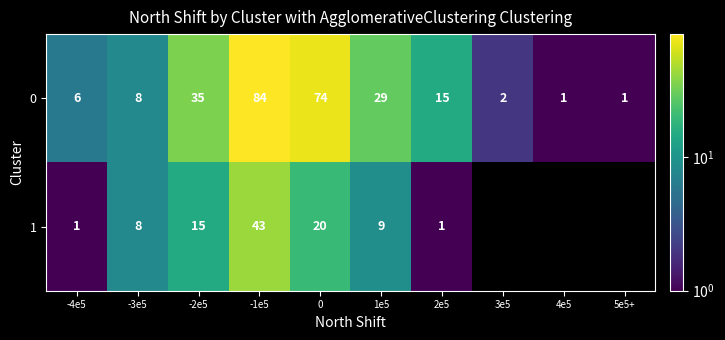

Rank the series at -1e5 from lowest to highest value.

1, 0